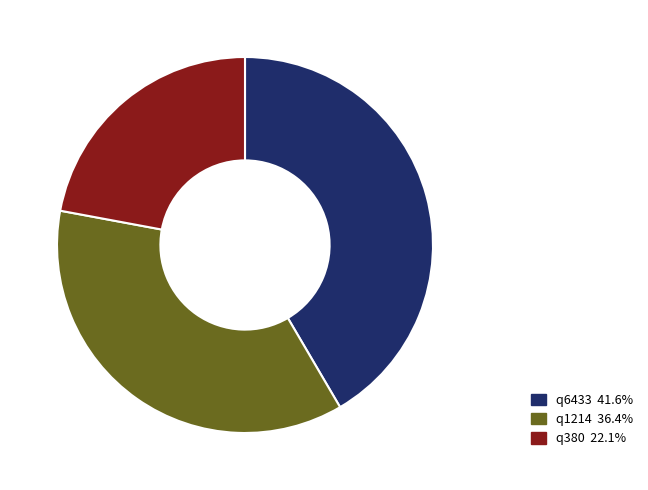

What is the ratio of the value at q6433 41.6% to the value at q1214 36.4%?

1.1